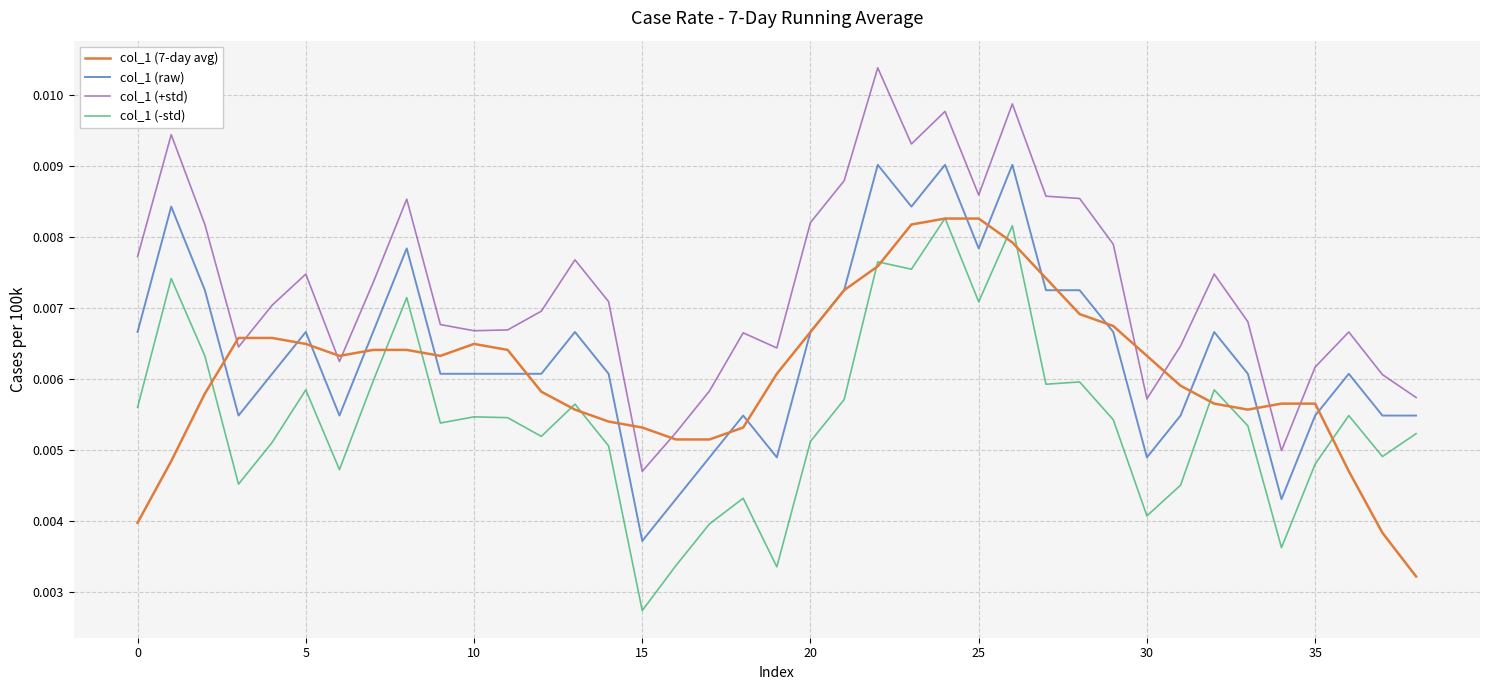

Rank the series by their average value, from lowest to highest.

col_1 (-std), col_1 (7-day avg), col_1 (raw), col_1 (+std)